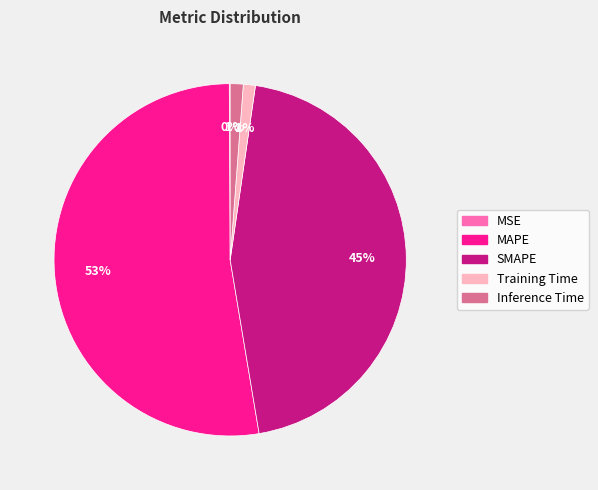

Which slice is the largest?

MAPE